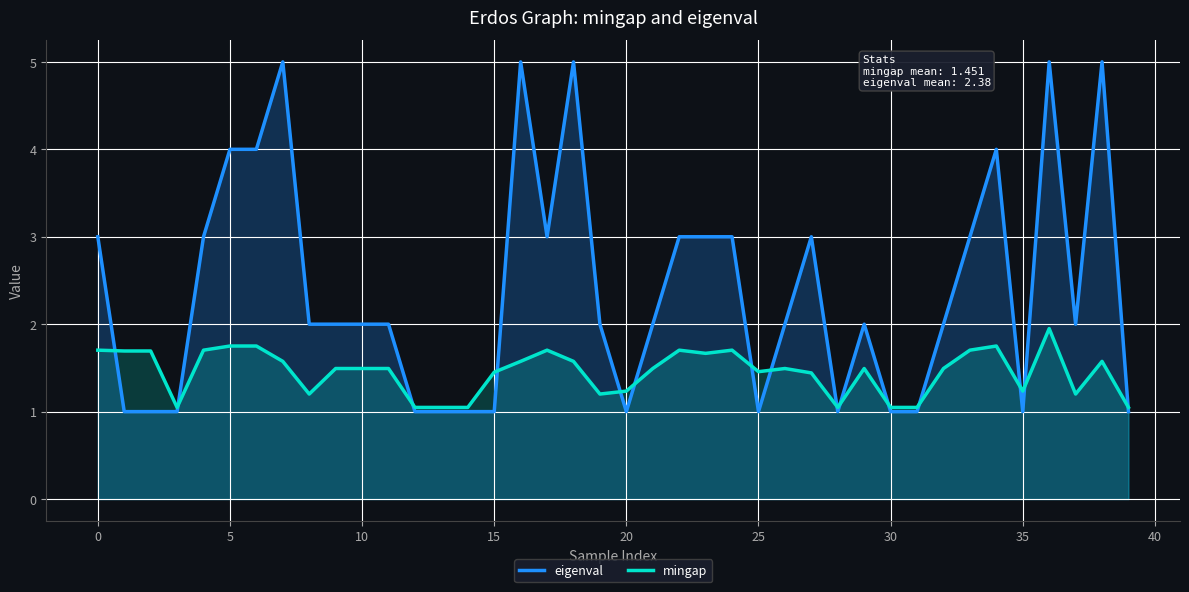

The value of eigenval at 30 is 1.0. True or false?

True